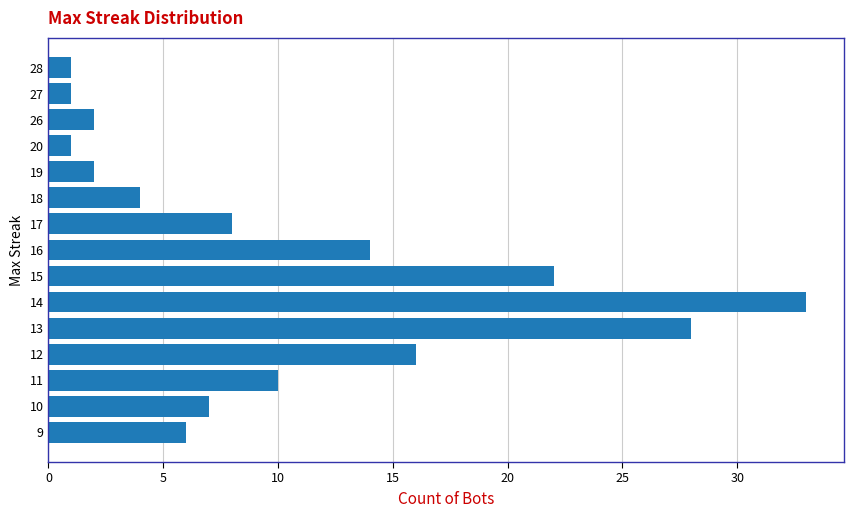

How many bars are there in total?

15